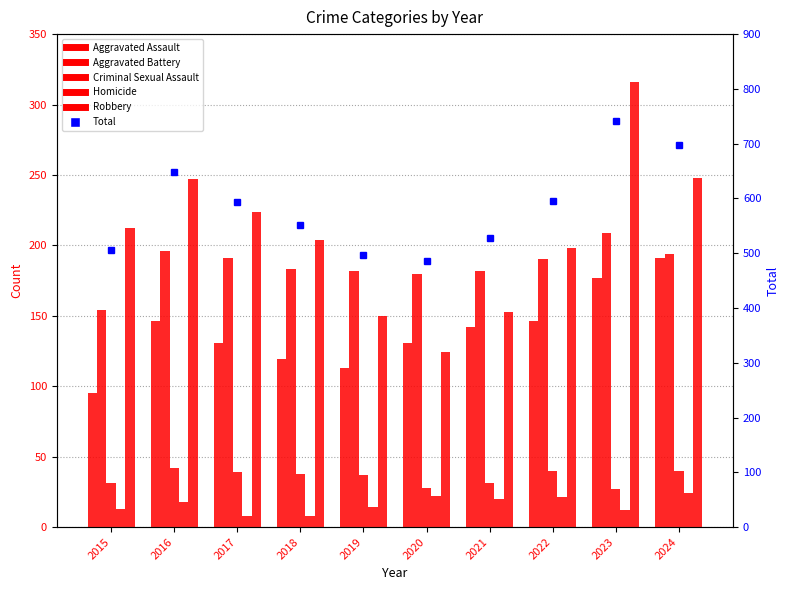

List the labels in order of Criminal Sexual Assault value, smallest first.

2023, 2020, 2015, 2021, 2019, 2018, 2017, 2022, 2024, 2016